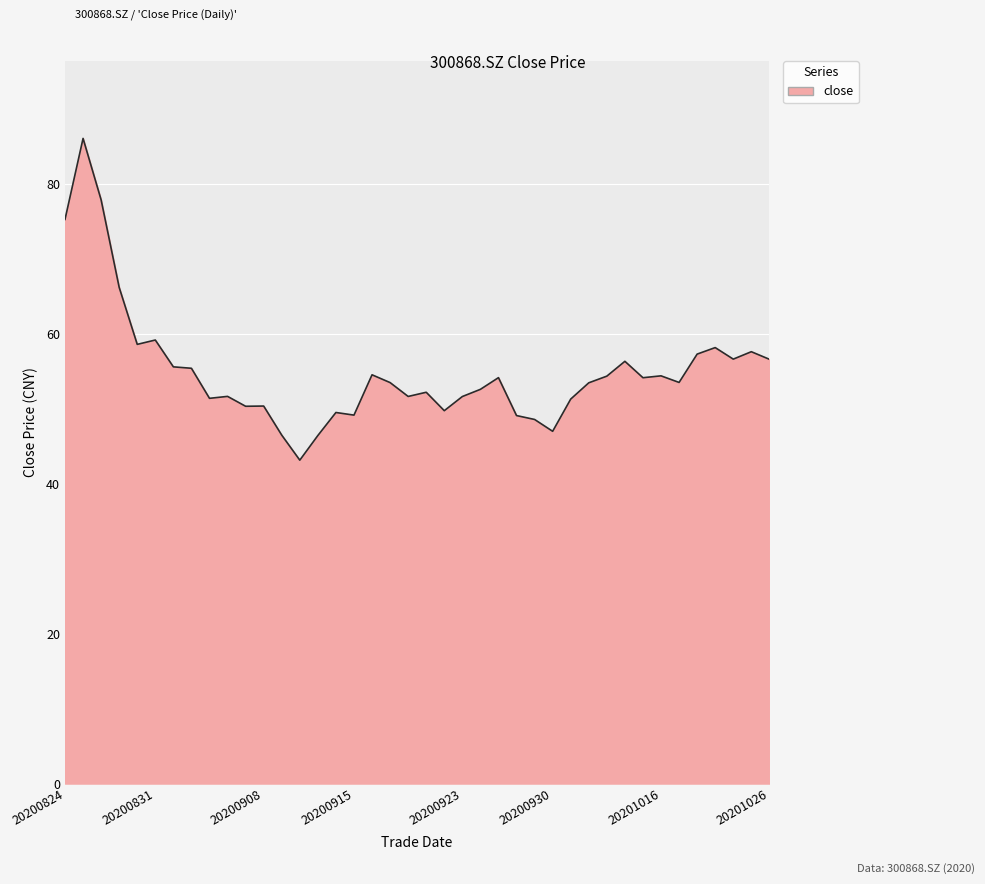

What is the greatest value displayed?

86.1